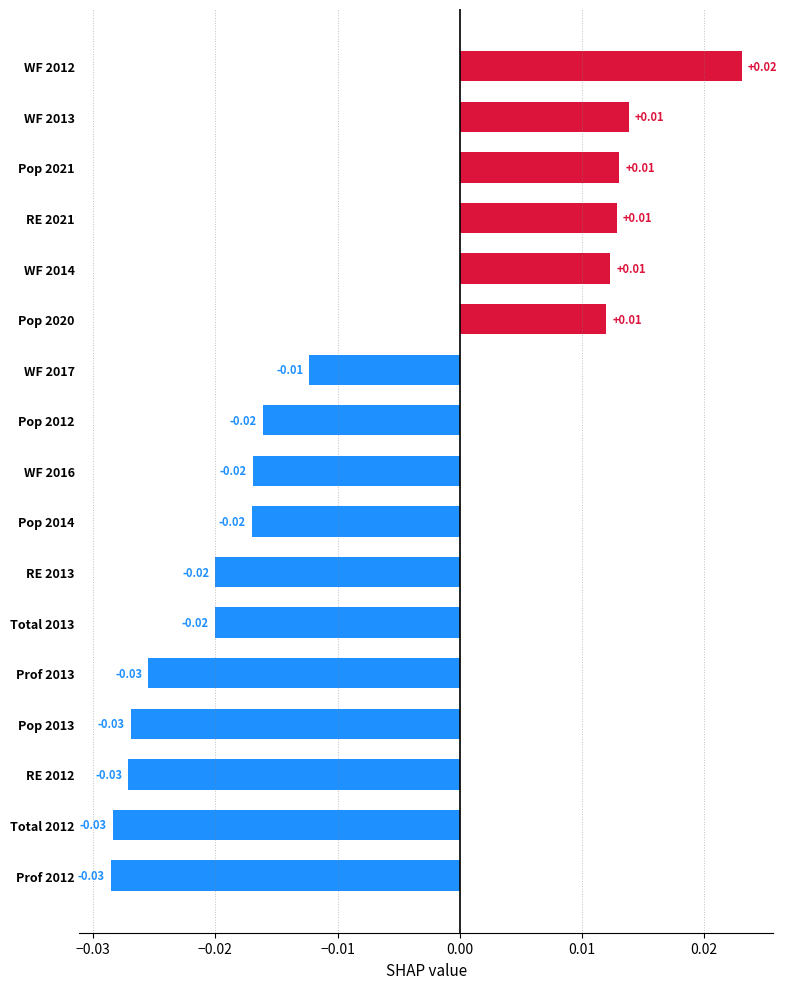

Between WF 2014 and Pop 2014, which is larger?

WF 2014